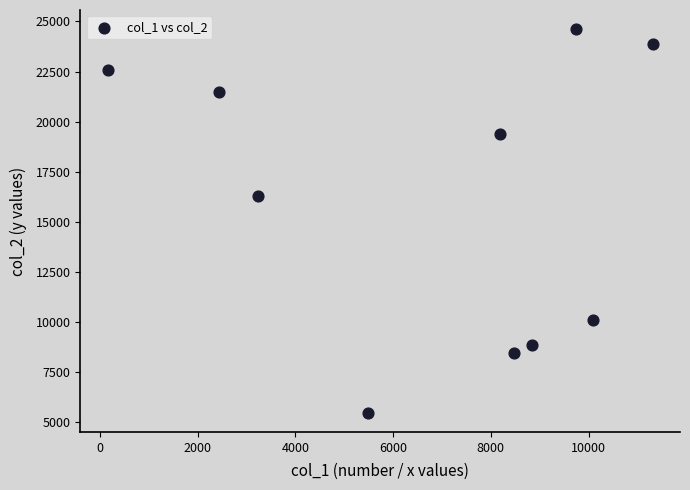

What Y value in the scatter plot is closest to 15045?

16301